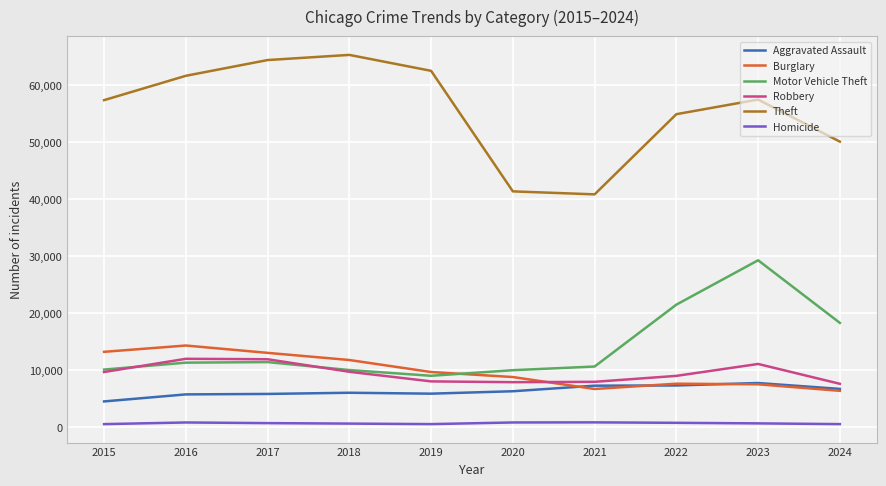

What is the smallest value displayed?

496